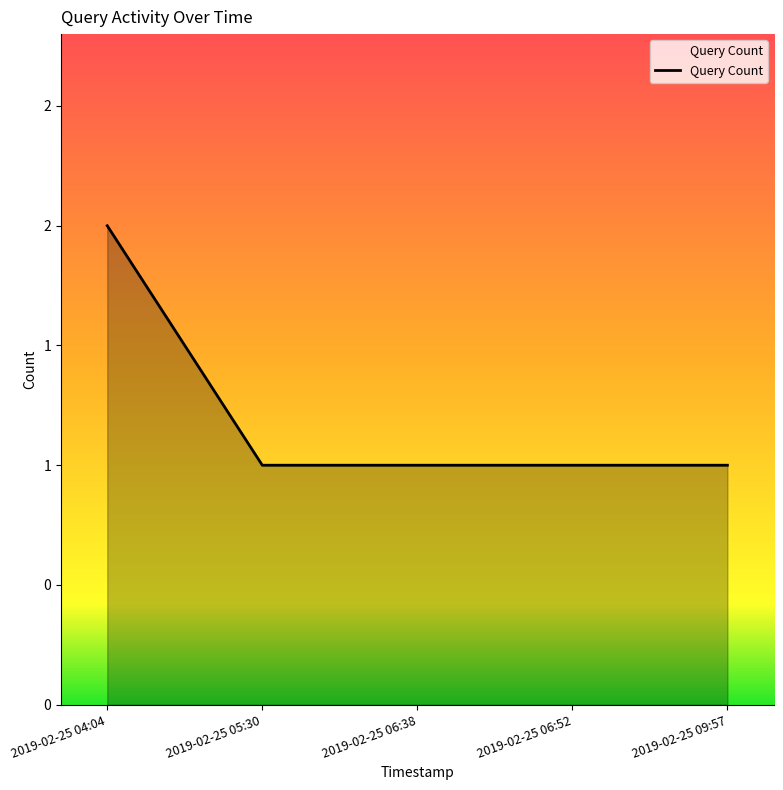

Does the chart display data point markers on the line(s)?

No